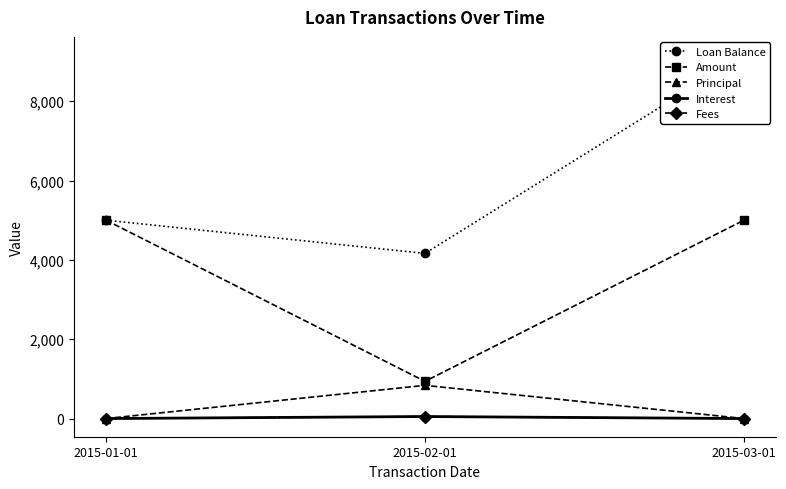

Is this an area chart (filled region under the line)?

No